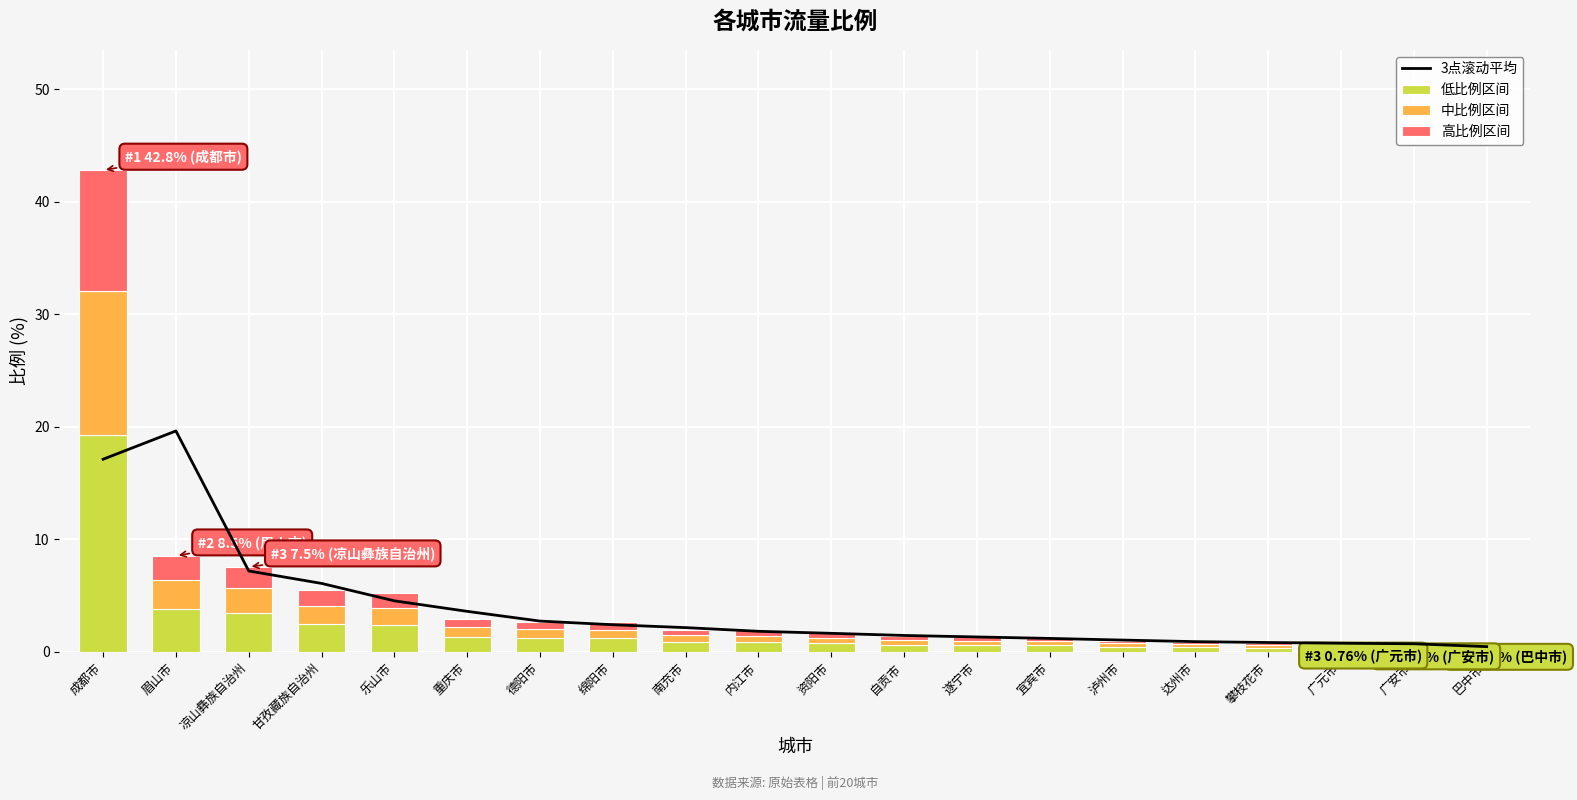

The value of 高比例区间 at 凉山彝族自治州 is 2.5. True or false?

False